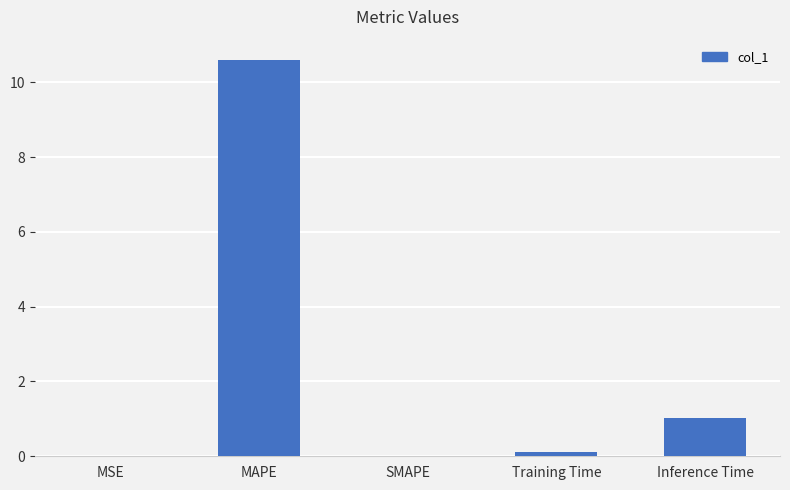

What is the sum of the values at Training Time and Inference Time?

1.1